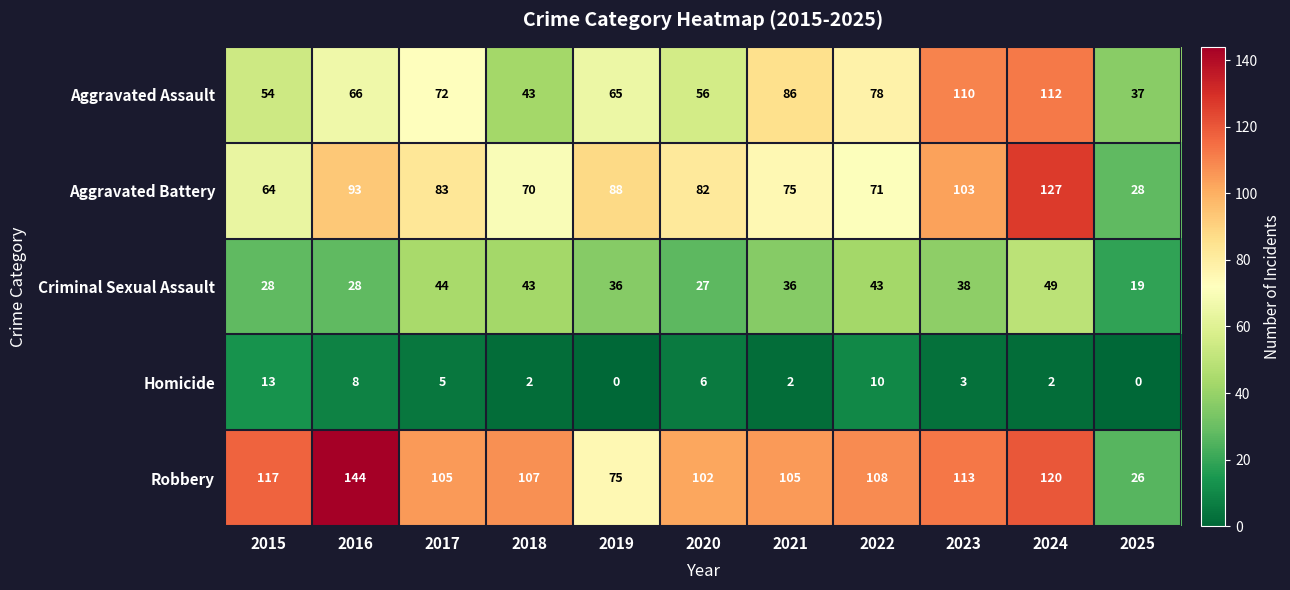

What is the average value of the Robbery series?

102